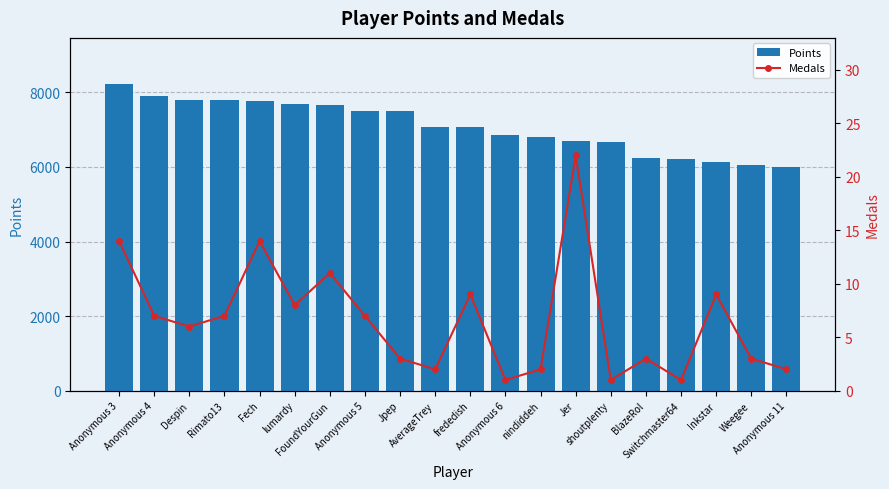

At which label does Points first exceed 7084?

Anonymous 3